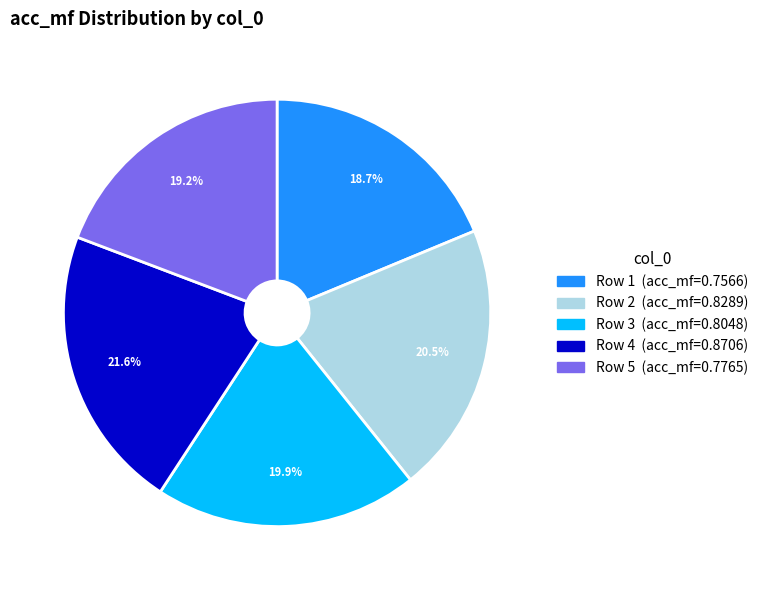

Is there any slice that represents more than half of the pie?

No